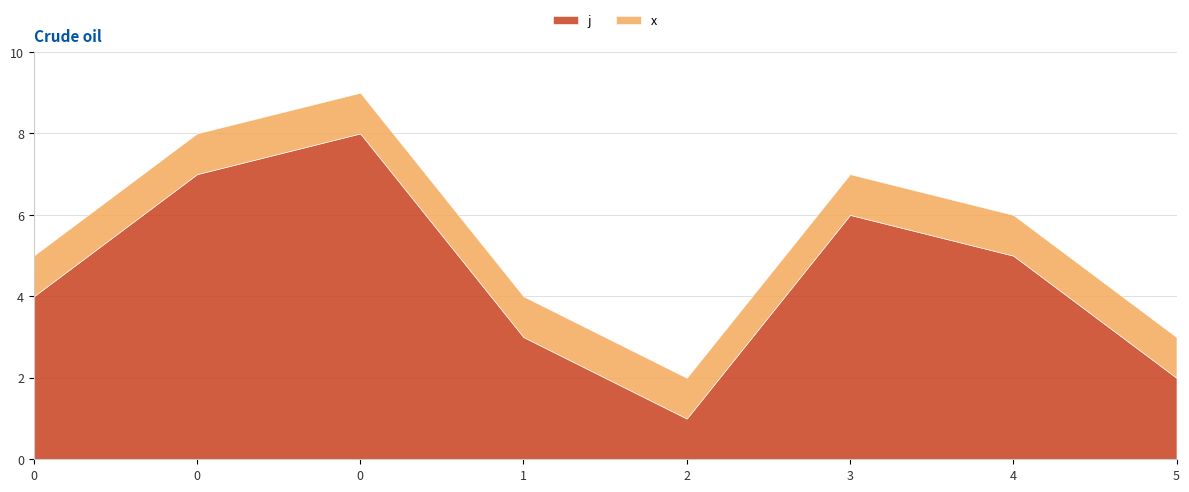

True or false: j and x cross at least once.

False